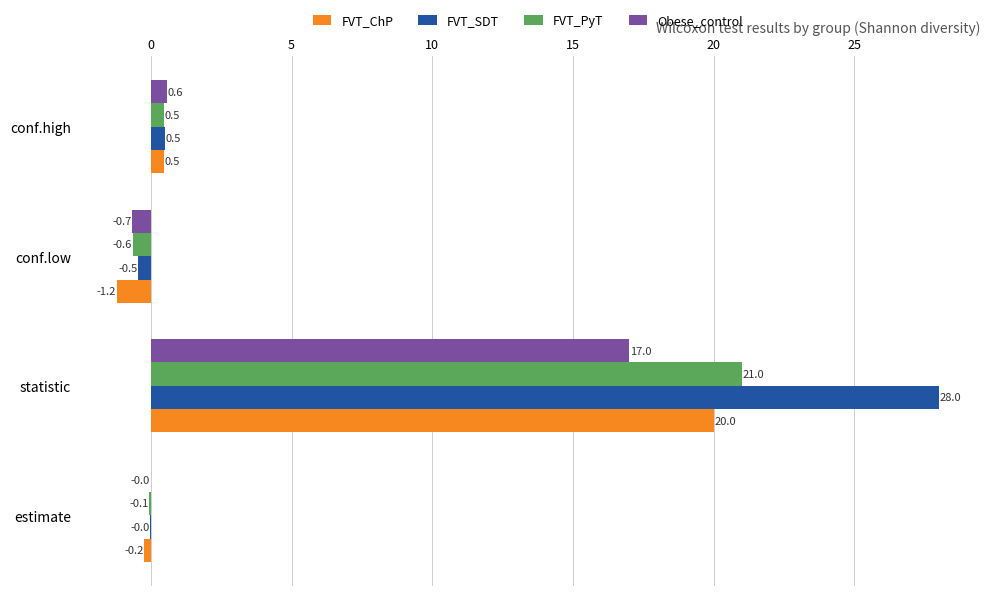

What is the sum of the Obese_control values at conf.high and estimate?

0.6